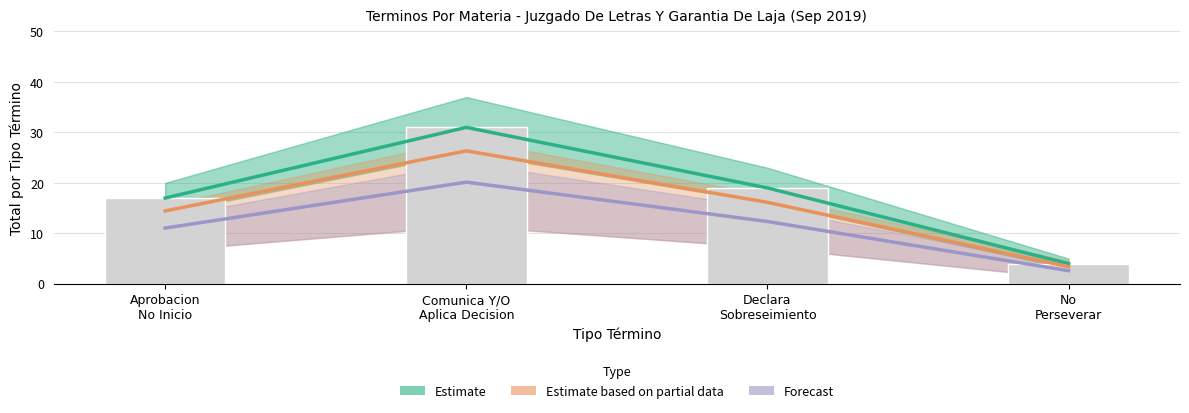

What are all the series names shown in the legend?

Estimate, Estimate based on partial data, Forecast